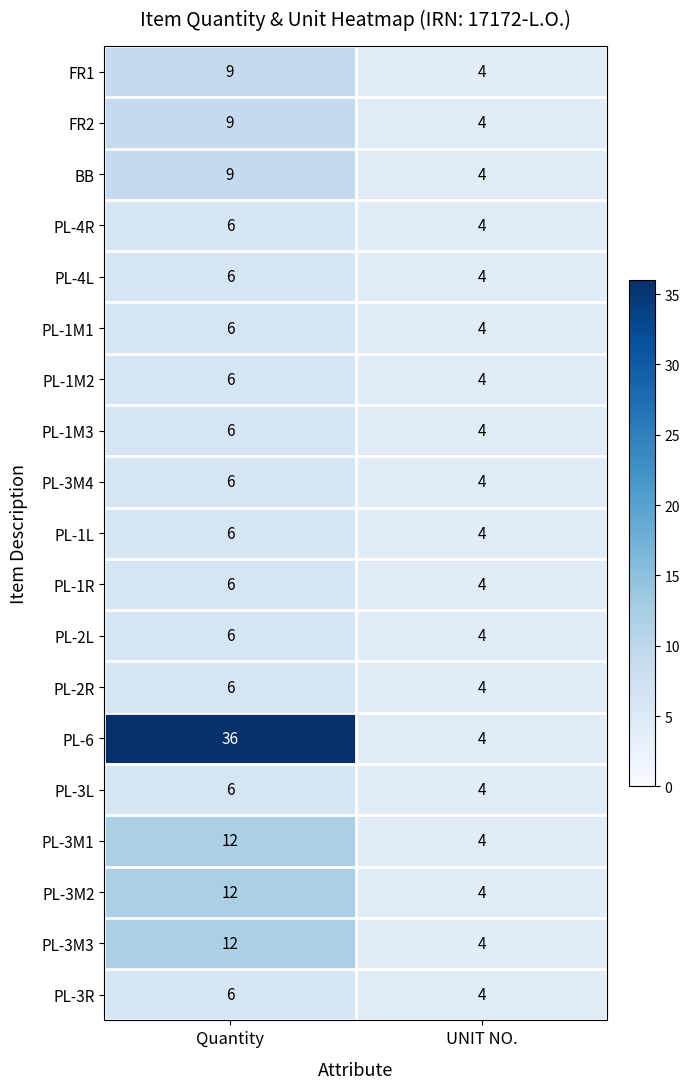

Rank the categories by PL-1M2 value from highest to lowest.

Quantity, UNIT NO.